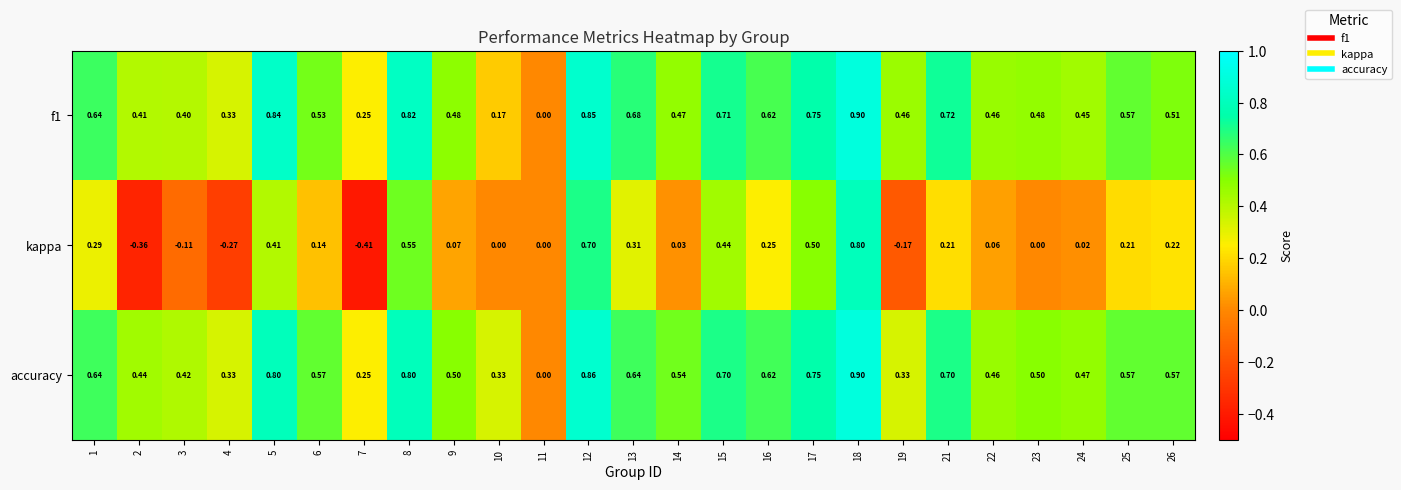

Which series has the largest total across all categories?

accuracy